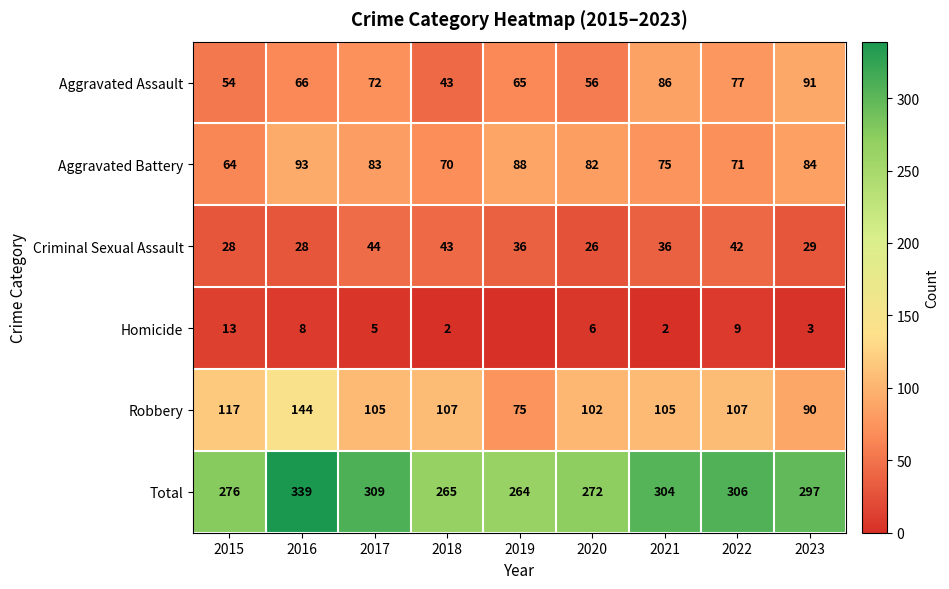

Which category has the lowest value in the Aggravated Assault series?

2018